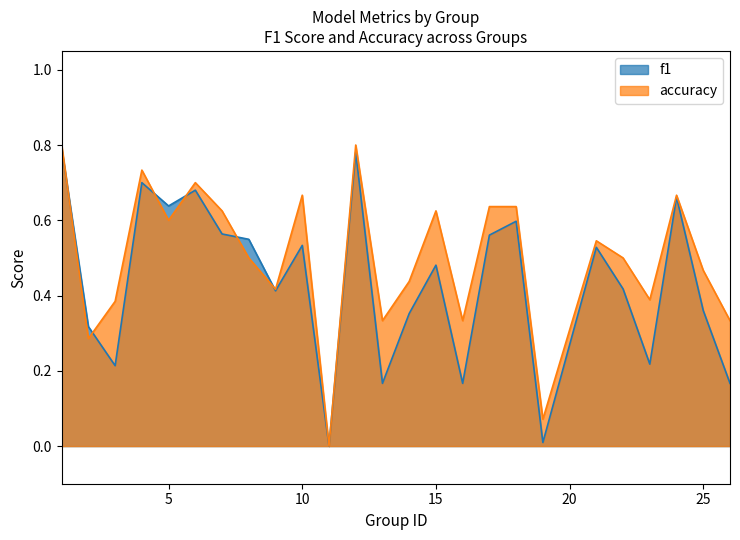

Which label corresponds to the largest value in the chart?

1